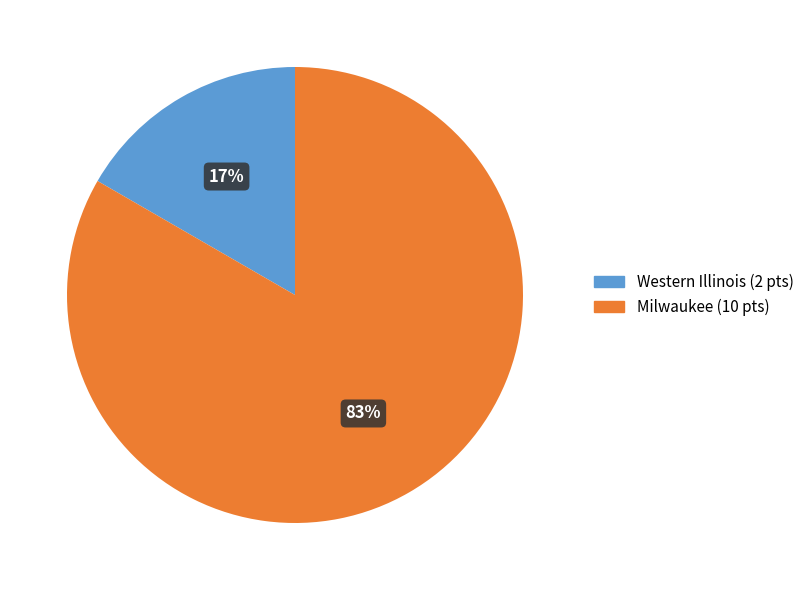

How many slices are in this pie chart?

2